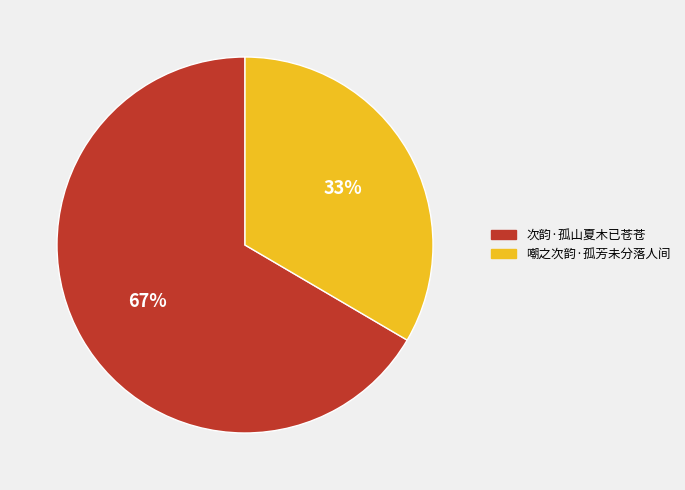

What is the majority slice?

次韵·孤山夏木已苍苍